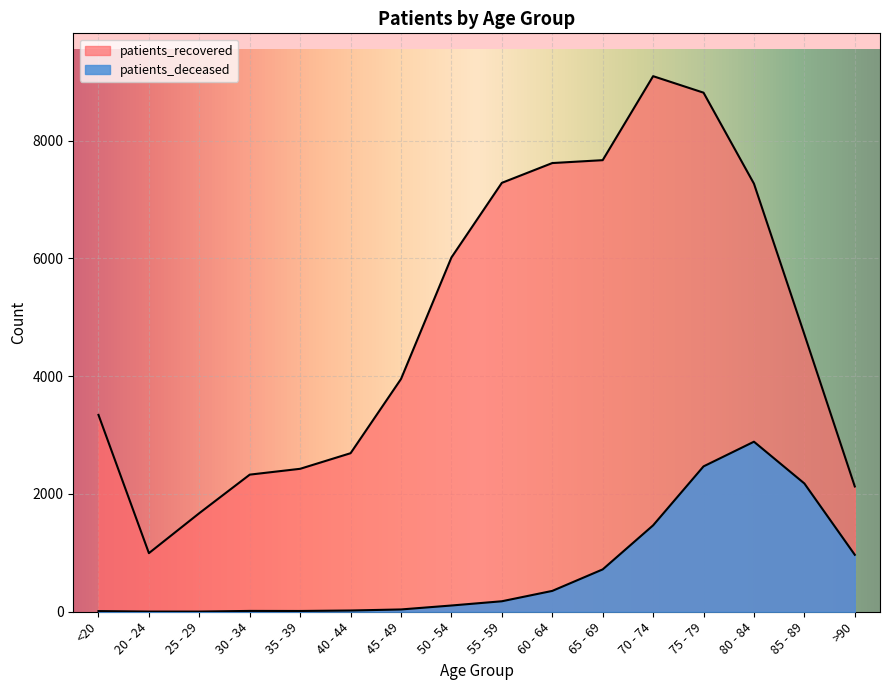

What is the label of the 6th point from the left?

40 - 44